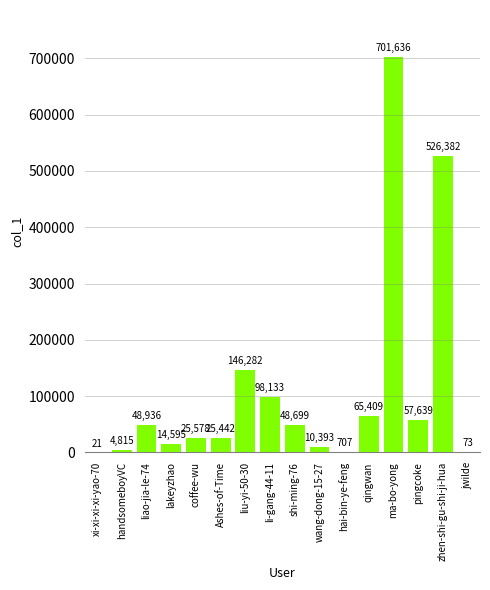

Count the number of categories in the chart.

16